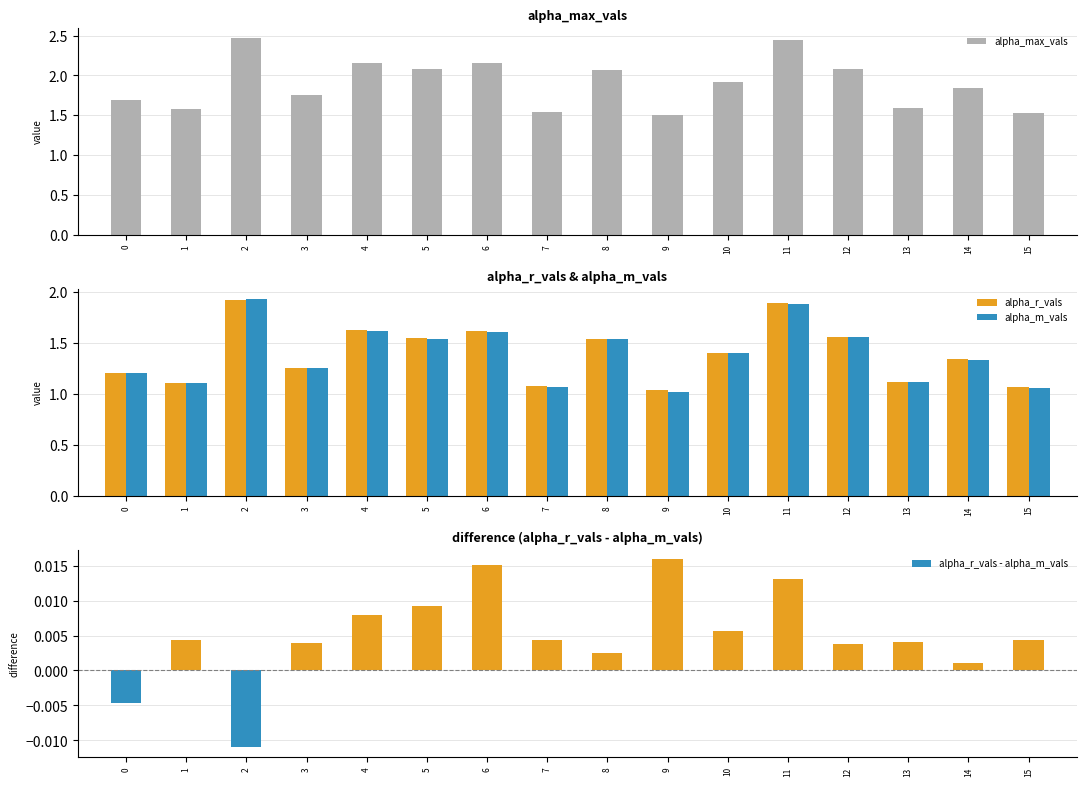

What is the total value across all series at 6?

5.4